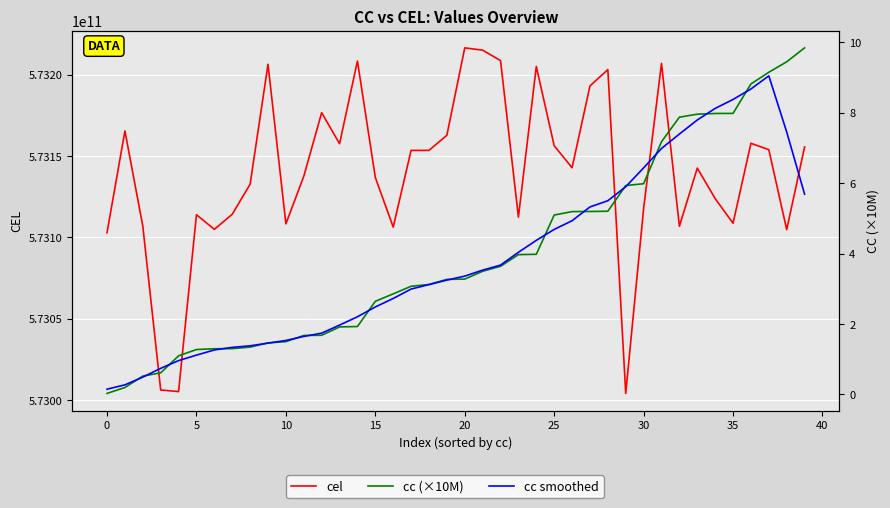

What is the difference between the maximum and second lowest values in the cc smoothed series?

8.8